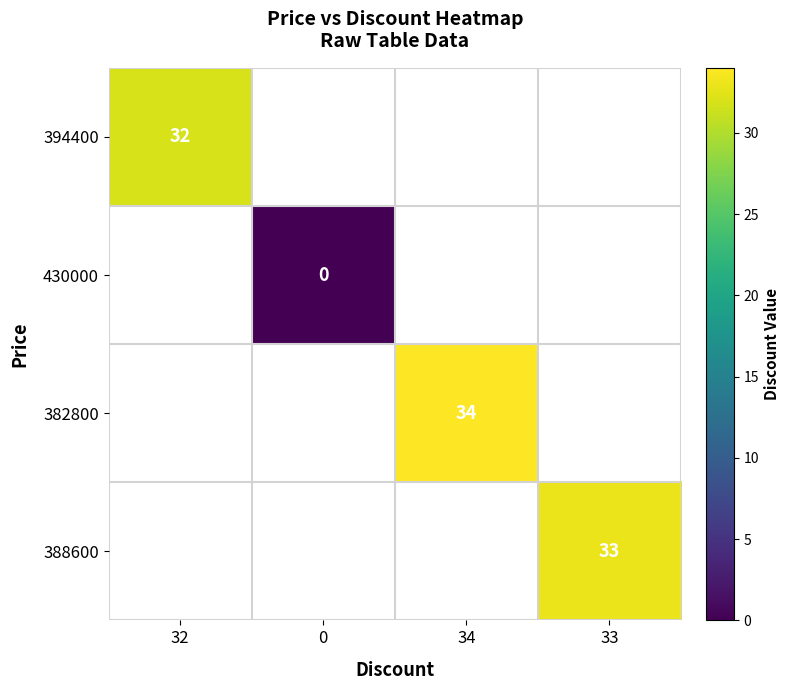

The value of 394400 at 32 is 32. True or false?

True